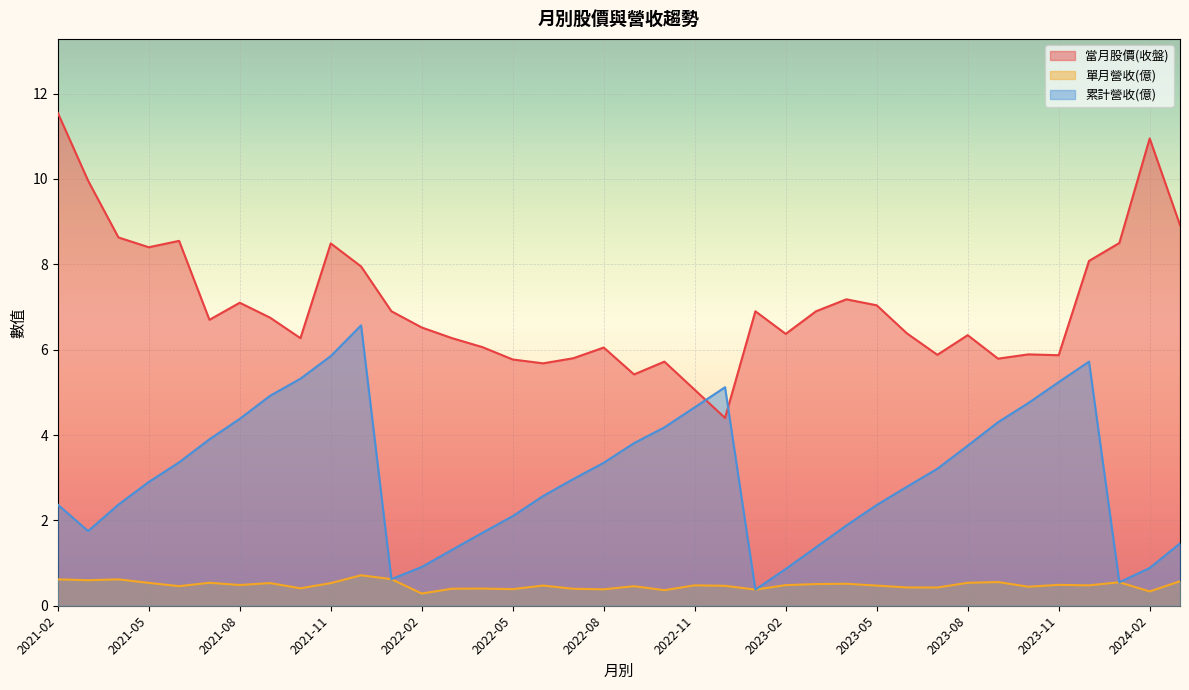

The value of 累計營收(億) at 2023-11 is 3.4. True or false?

False